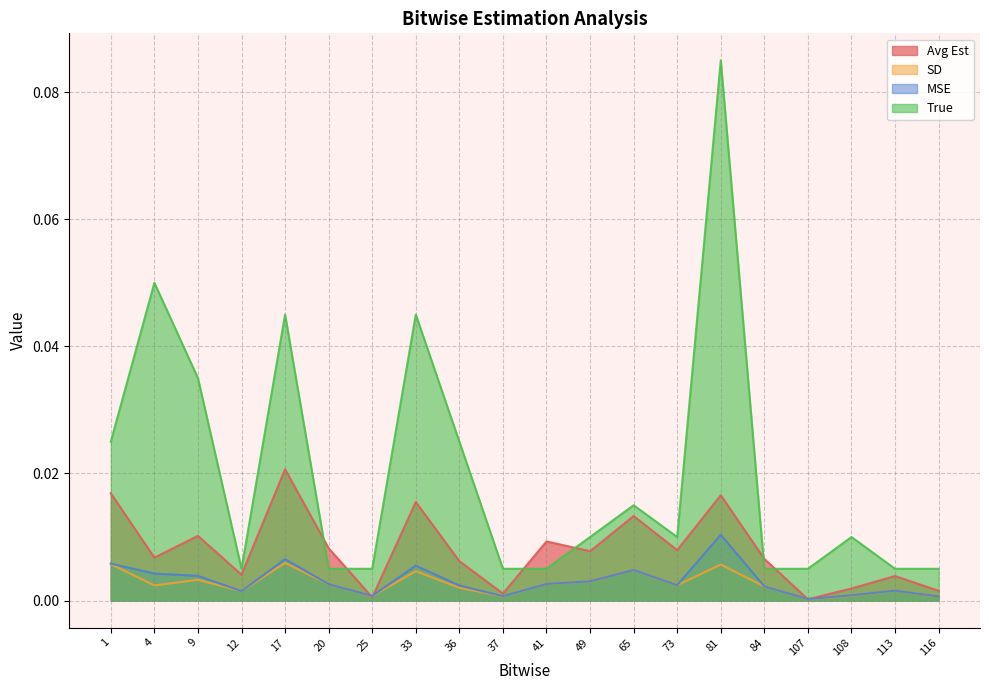

Which series has the largest total across all categories?

True